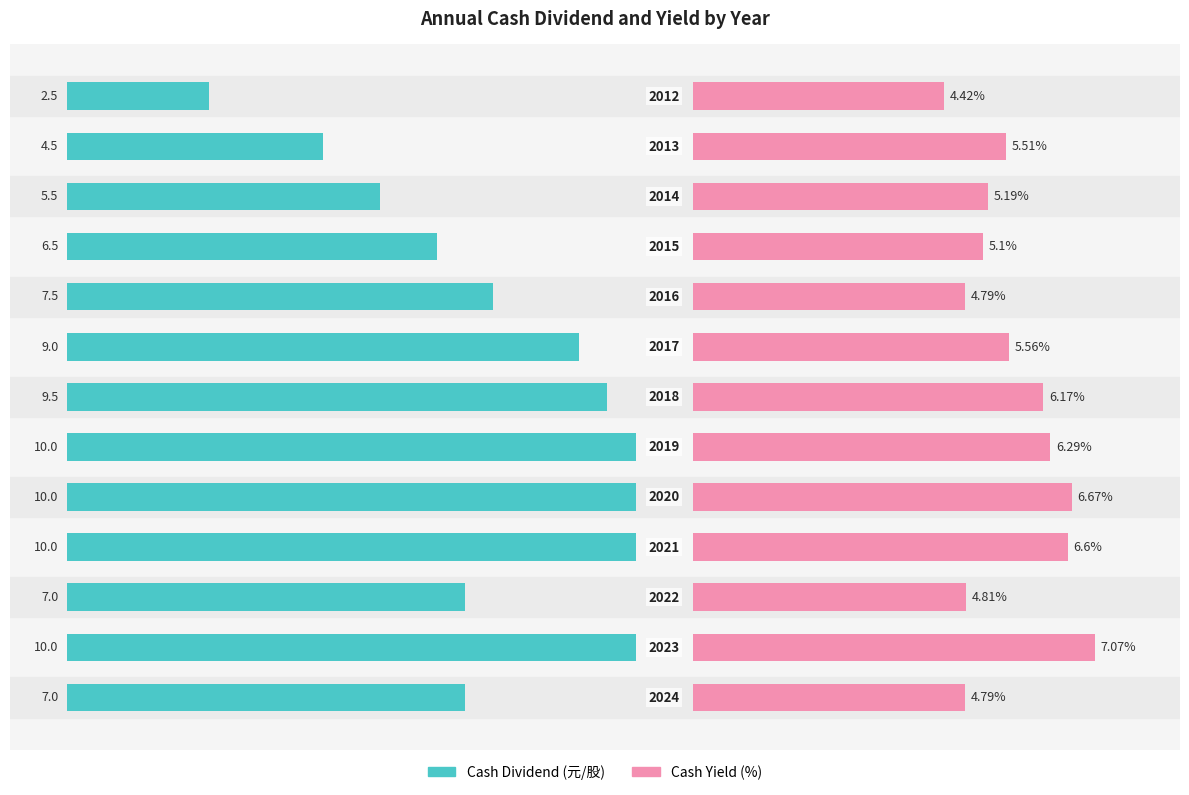

Between 2.5 and 11, which series saw the biggest shift?

Cash Dividend (元/股)